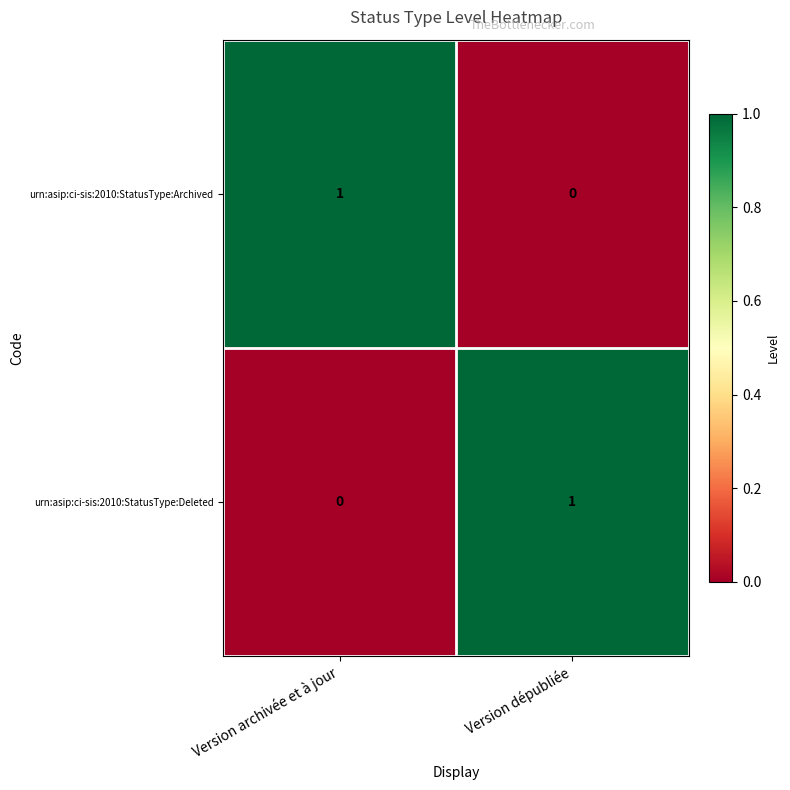

How many series are shown in this chart?

2